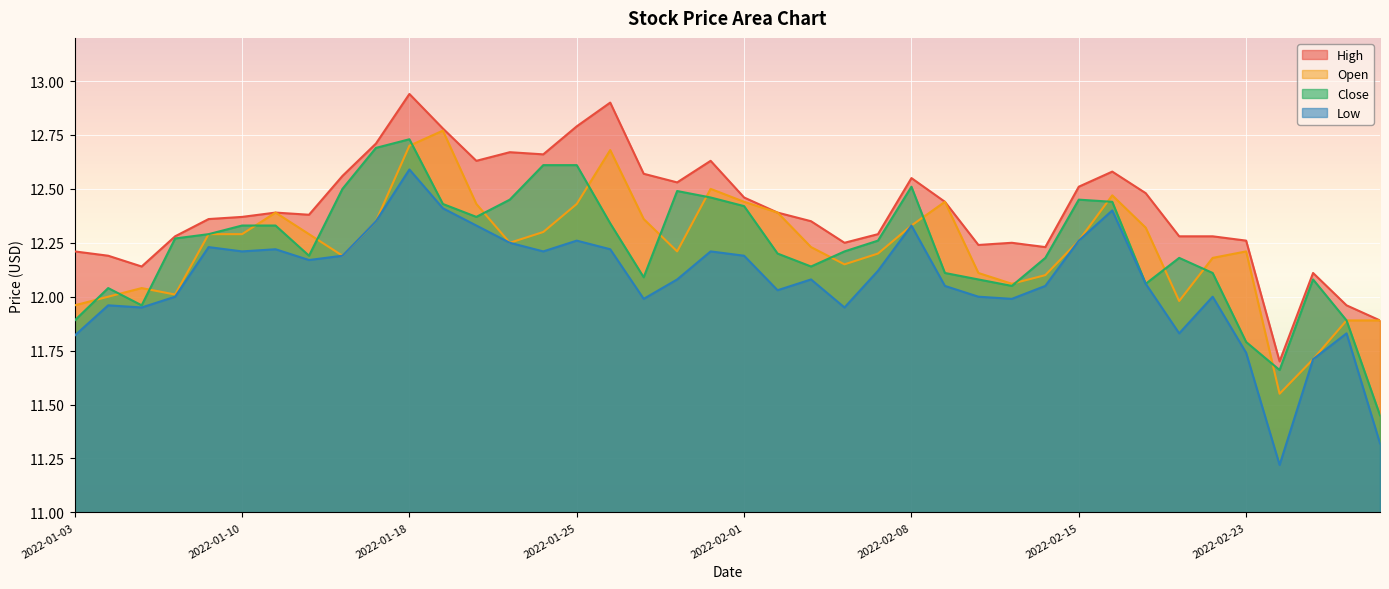

Where is the first local minimum for Open?

2022-01-06